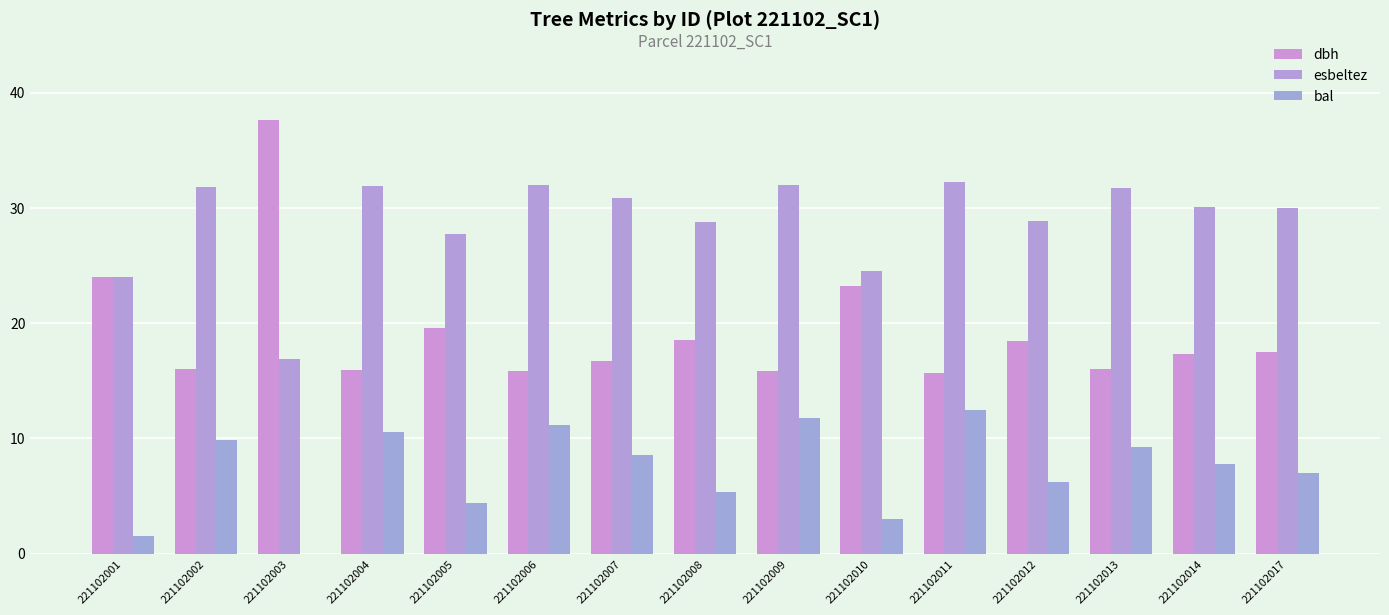

List the series in order of their overall mean, highest first.

esbeltez, dbh, bal